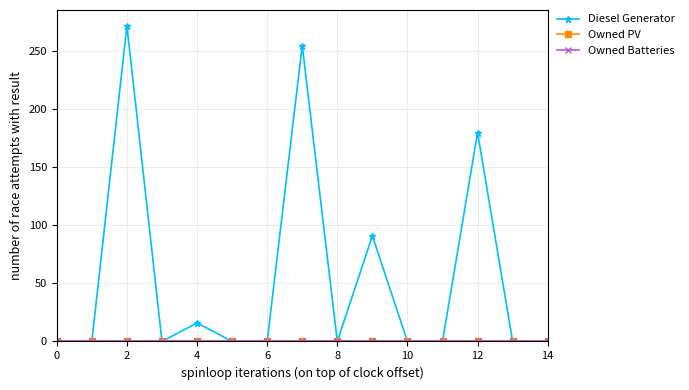

Which series has the widest spread of values?

Diesel Generator